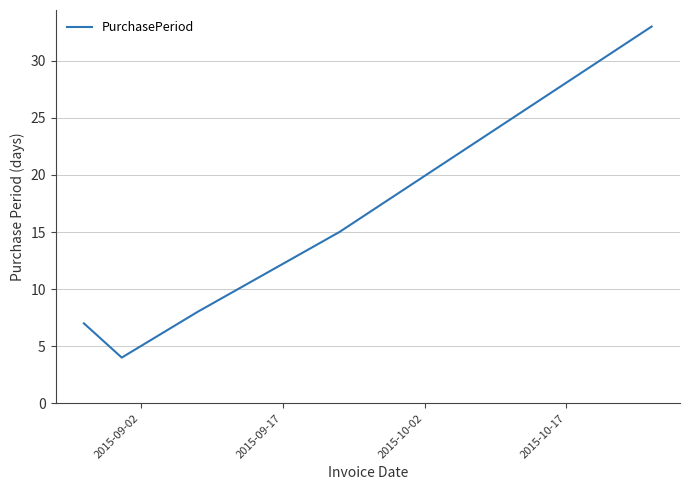

What is the greatest value displayed?

33